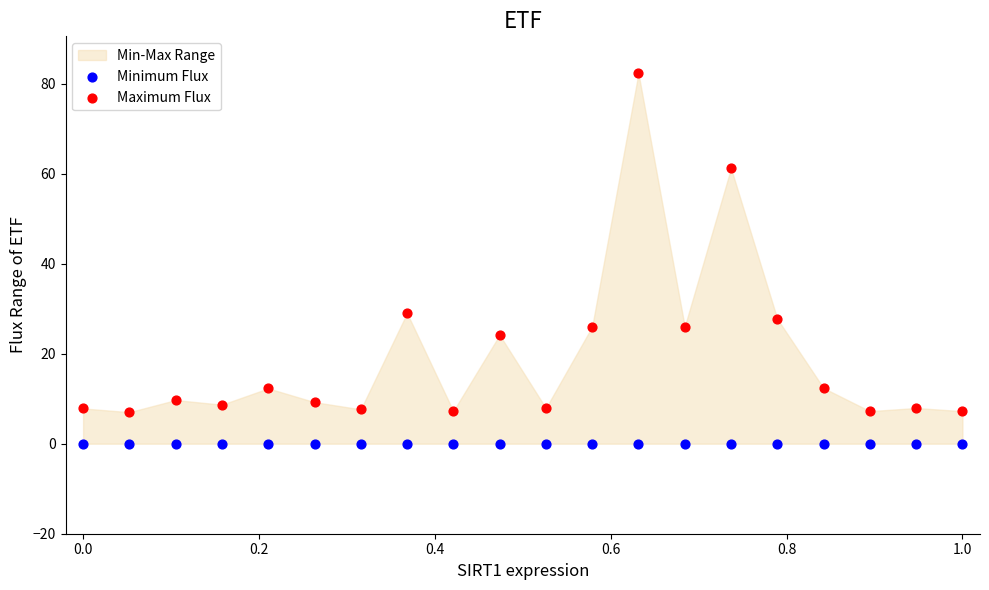

Across all series, what Y value is closest to 41?

29.0